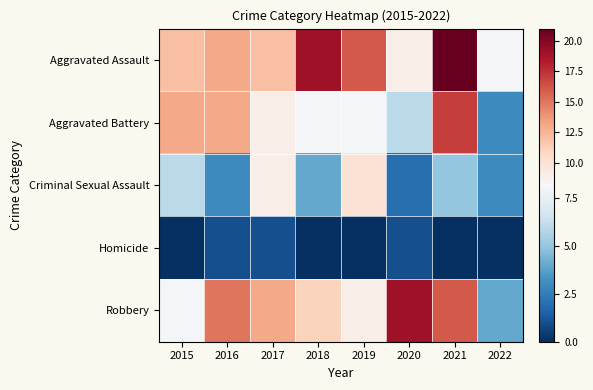

What is the difference between the highest and lowest values at 2019?

16